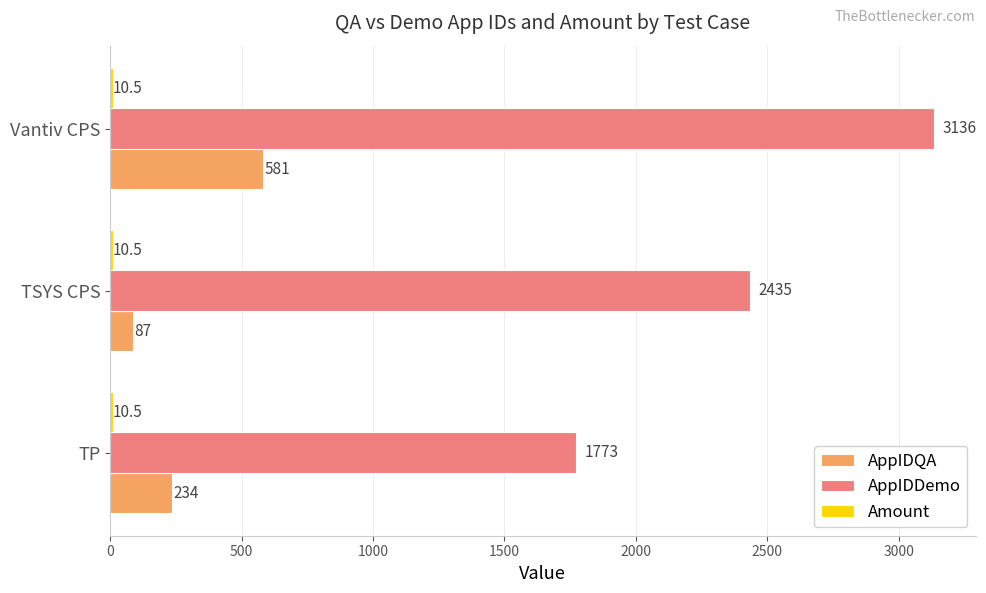

True or false: AppIDDemo has a value of 926.8 at TP.

False